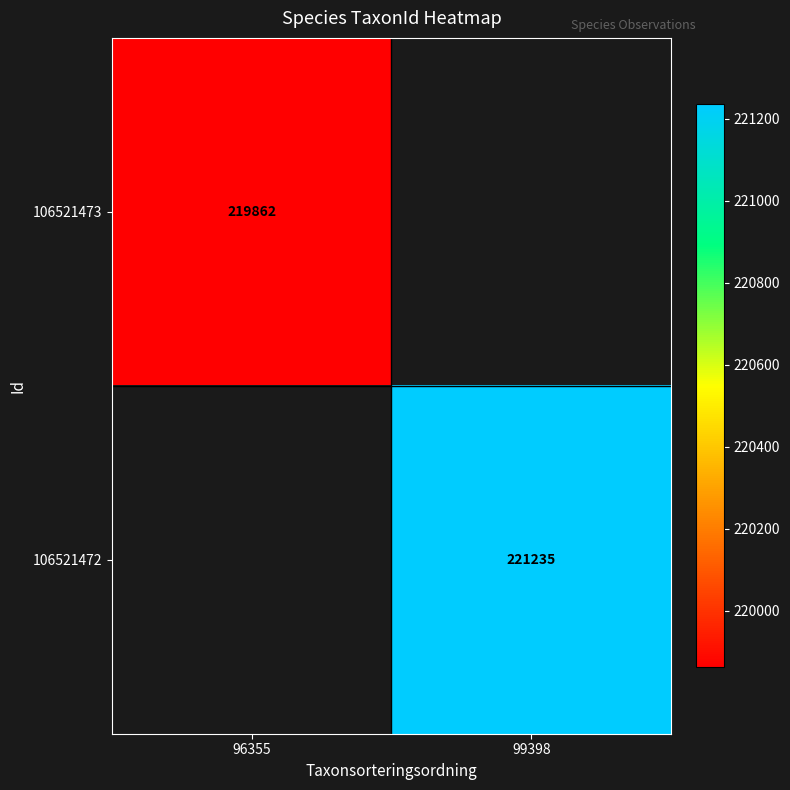

At which category does the chart reach its minimum across all series?

96355